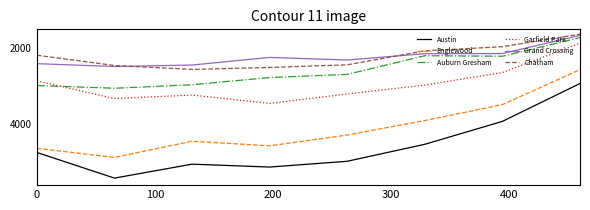

True or false: Garfield Park and Englewood intersect in this chart.

False